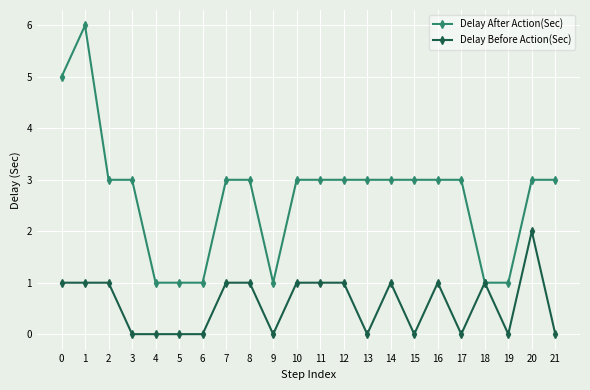

The Delay Before Action(Sec) series shows 1 at 16. True or false?

True